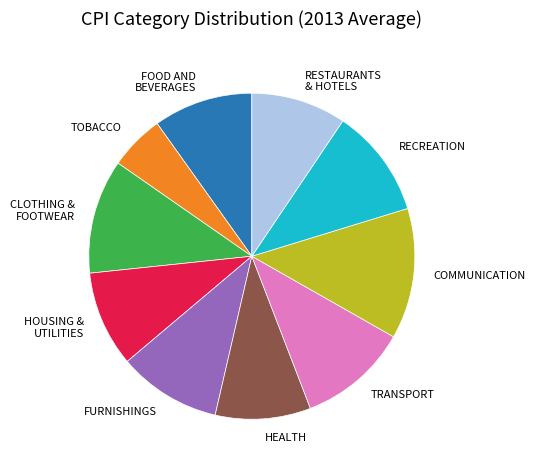

Which slice is the smallest?

TOBACCO